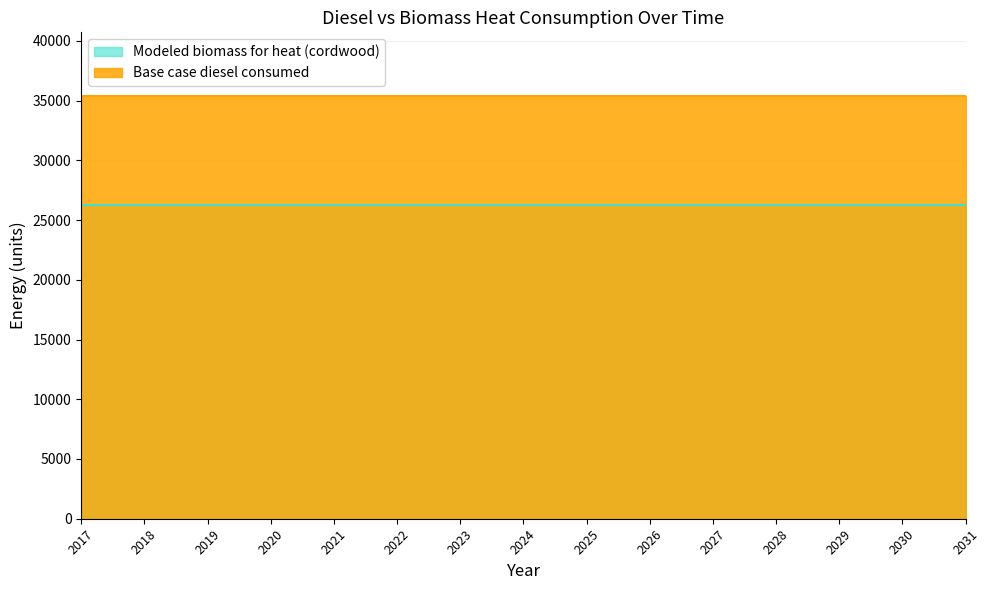

Count the number of categories in the chart.

15